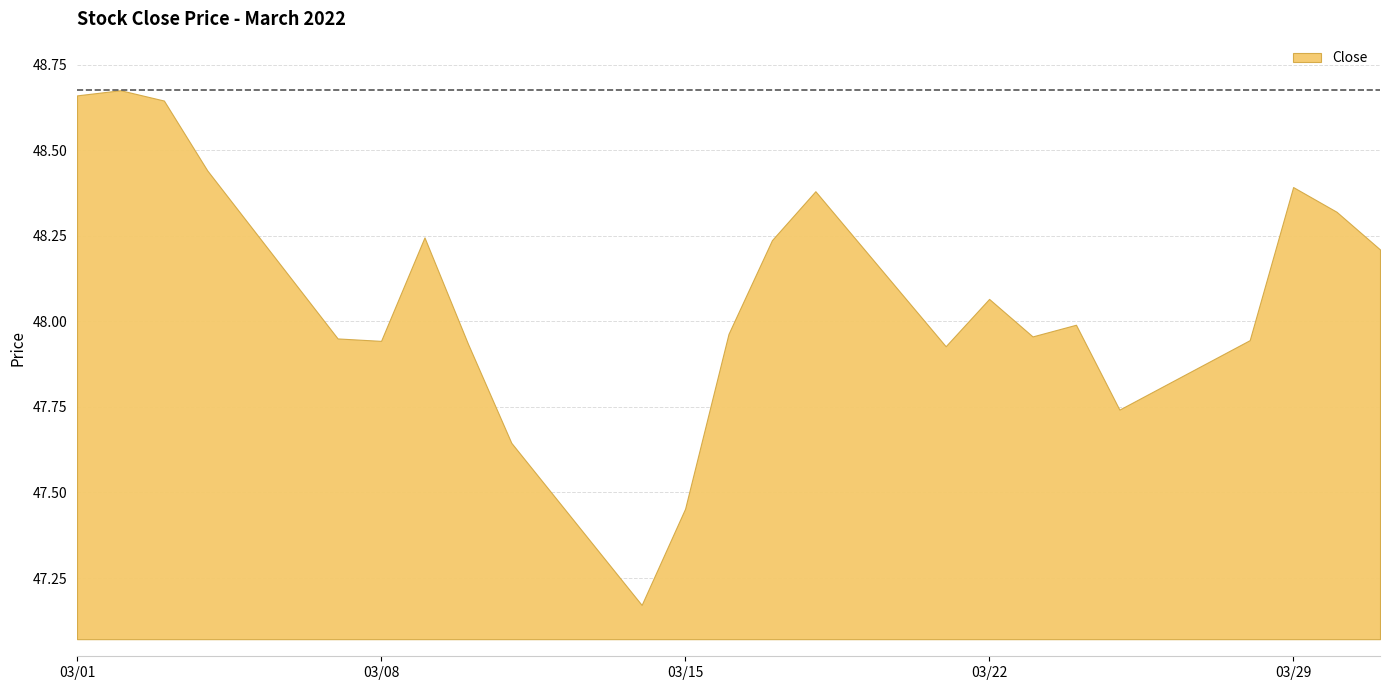

The value at 2022-03-23 is 19.5. True or false?

False